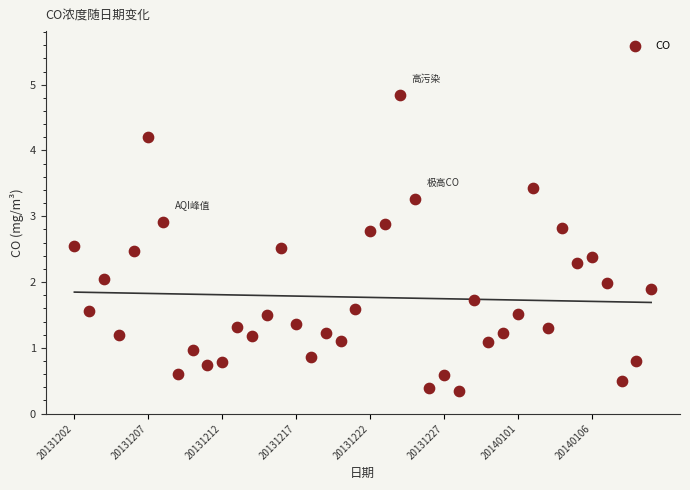

What is the range of Y values (max minus min)?

4.5